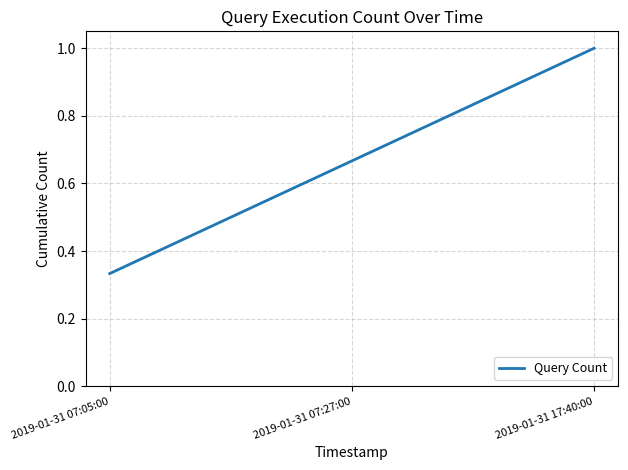

What position from the right is 2019-01-31 17:40:00?

1